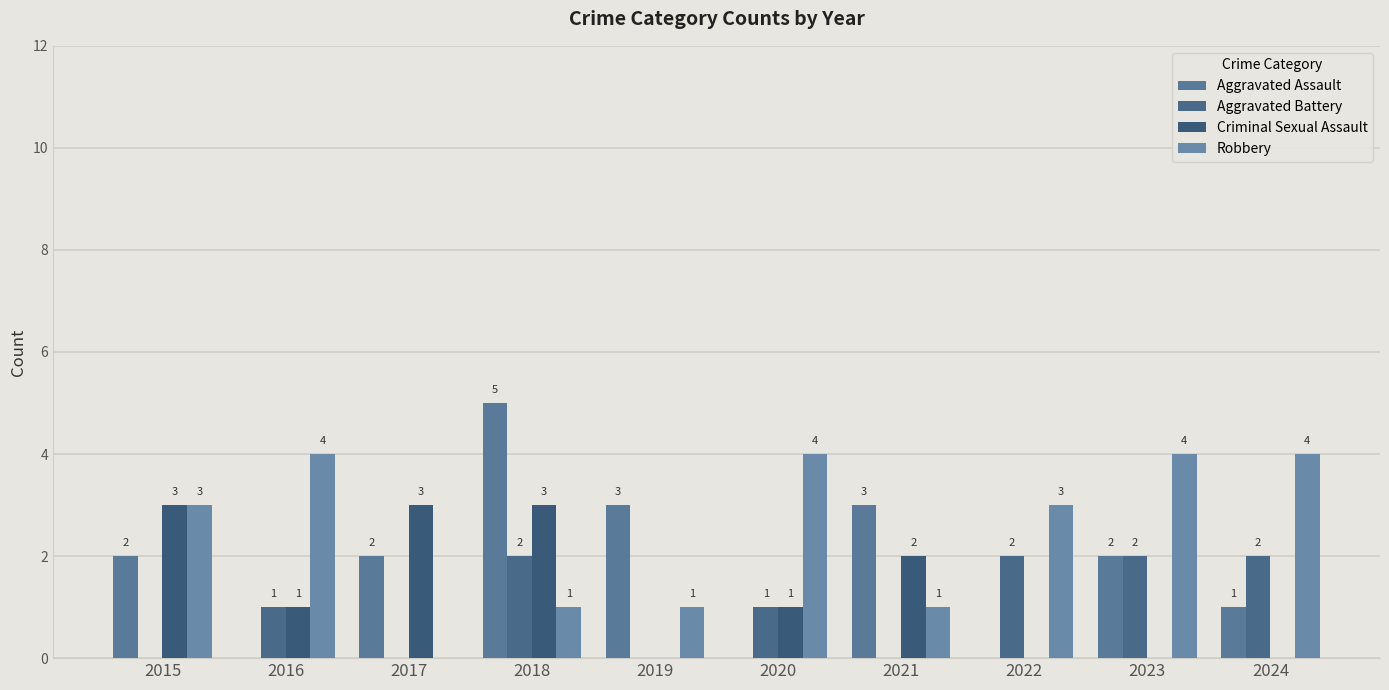

Reading left to right, what are all the values shown in this chart?

Aggravated Assault: 2015=2	2016=0	2017=2	2018=5	2019=3	2020=0	2021=3	2022=0	2023=2	2024=1
Aggravated Battery: 2015=0	2016=1	2017=0	2018=2	2019=0	2020=1	2021=0	2022=2	2023=2	2024=2
Criminal Sexual Assault: 2015=3	2016=1	2017=3	2018=3	2019=0	2020=1	2021=2	2022=0	2023=0	2024=0
Robbery: 2015=3	2016=4	2017=0	2018=1	2019=1	2020=4	2021=1	2022=3	2023=4	2024=4